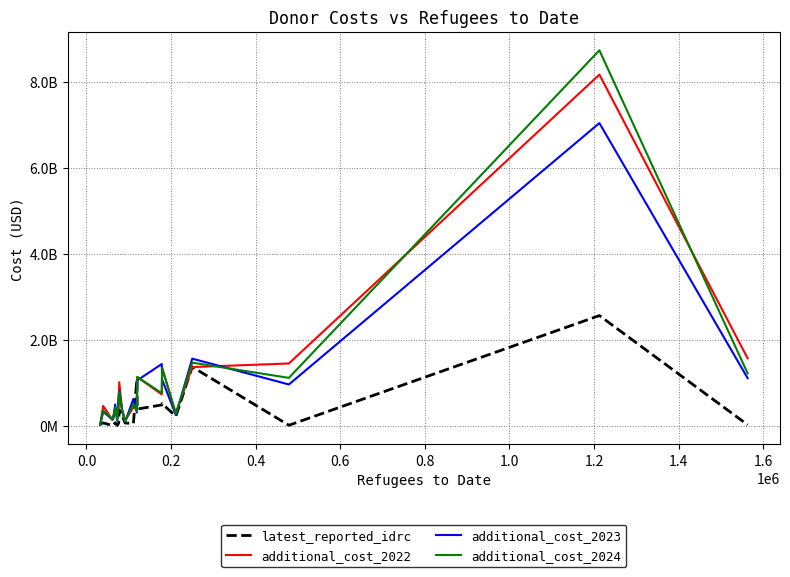

Is this an area chart (filled region under the line)?

No